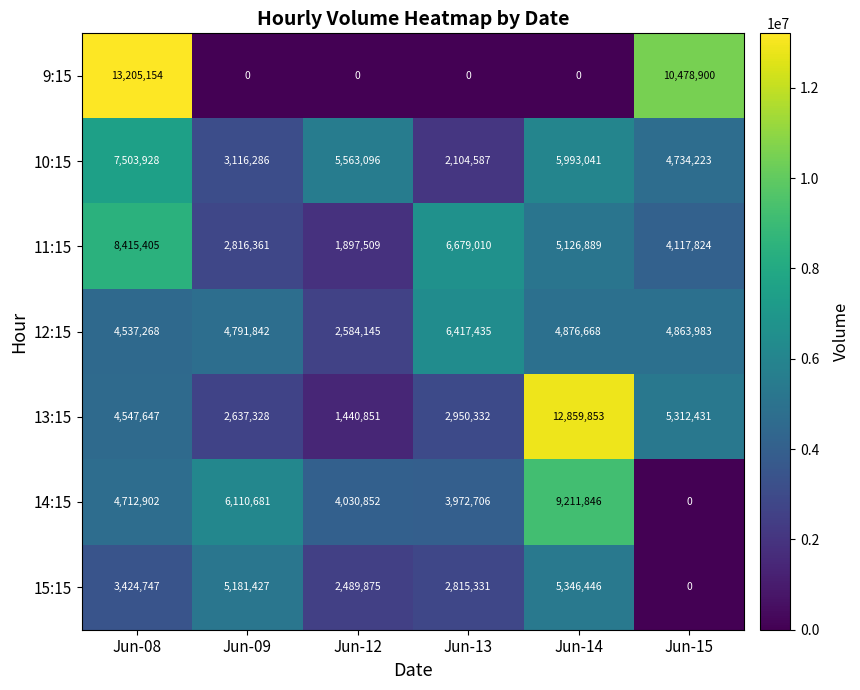

What is the total value across all series at Jun-14?

43414743